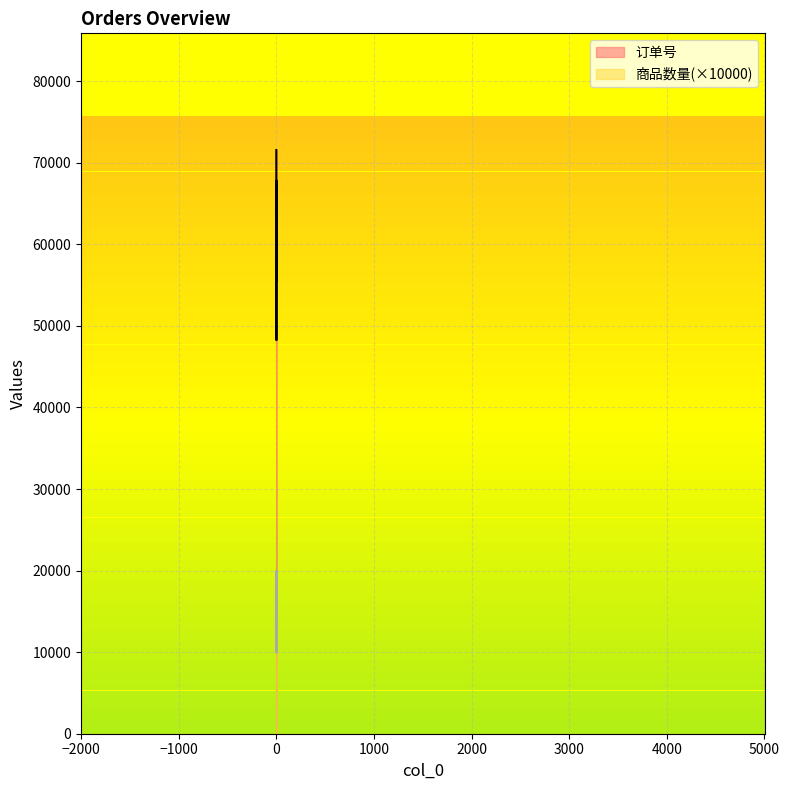

How many lines are shown in the chart?

2